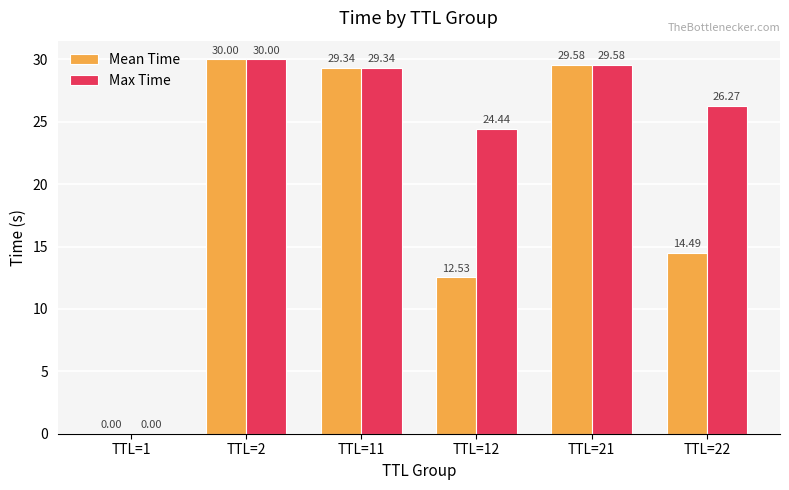

How many series are shown in this chart?

2